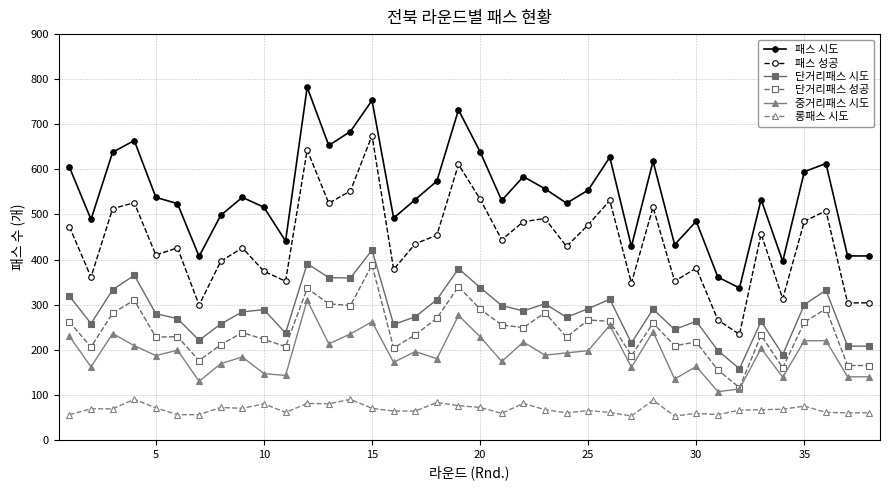

Which series has the largest total across all categories?

패스 시도